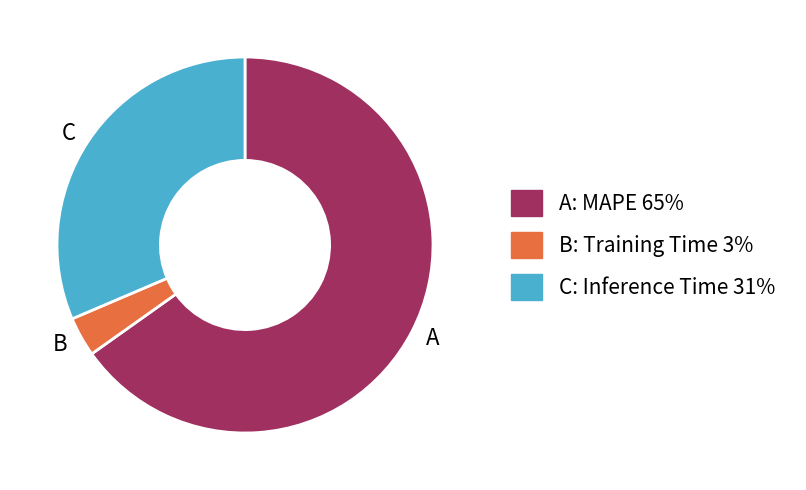

Does any single category account for the majority?

Yes